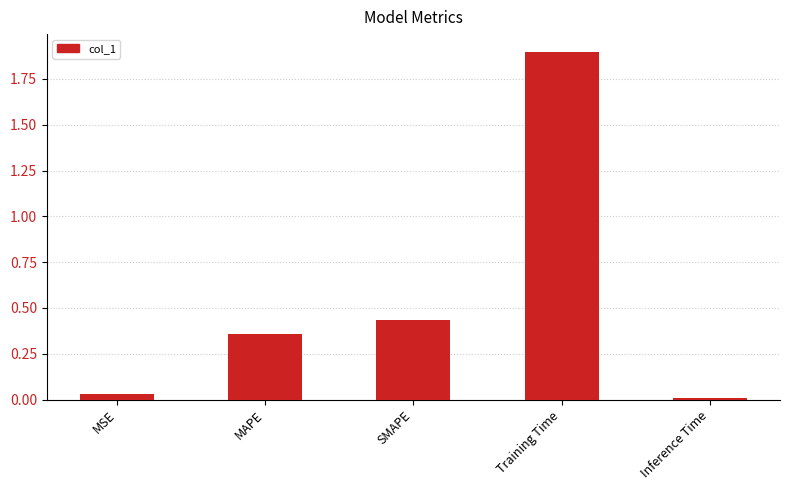

What is the difference between the maximum and minimum values?

1.9